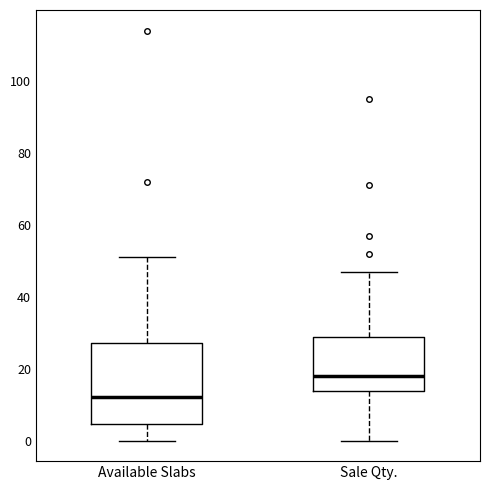

Comparing the boxes themselves (not the whiskers), which one is the tallest?

Available Slabs